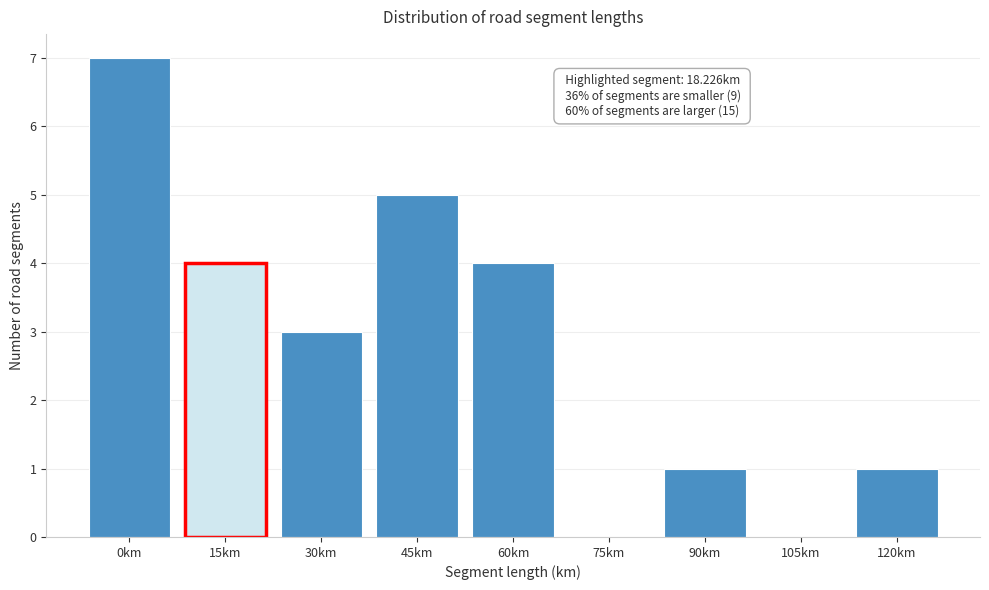

Reading right to left, transcribe all the data shown in this chart.

120km=1	105km=0	90km=1	75km=0	60km=4	45km=5	30km=3	15km=4	0km=7